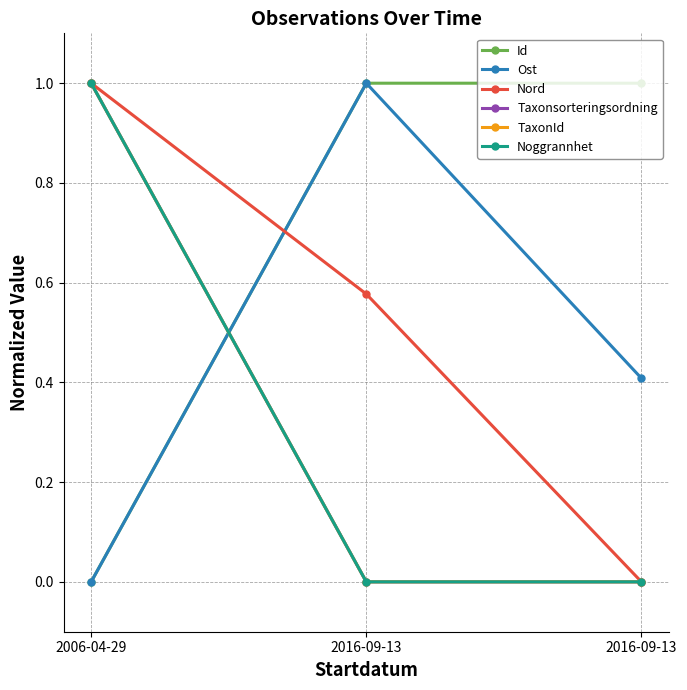

List the series in order of their peak value, highest first.

Id, Ost, Nord, Taxonsorteringsordning, TaxonId, Noggrannhet